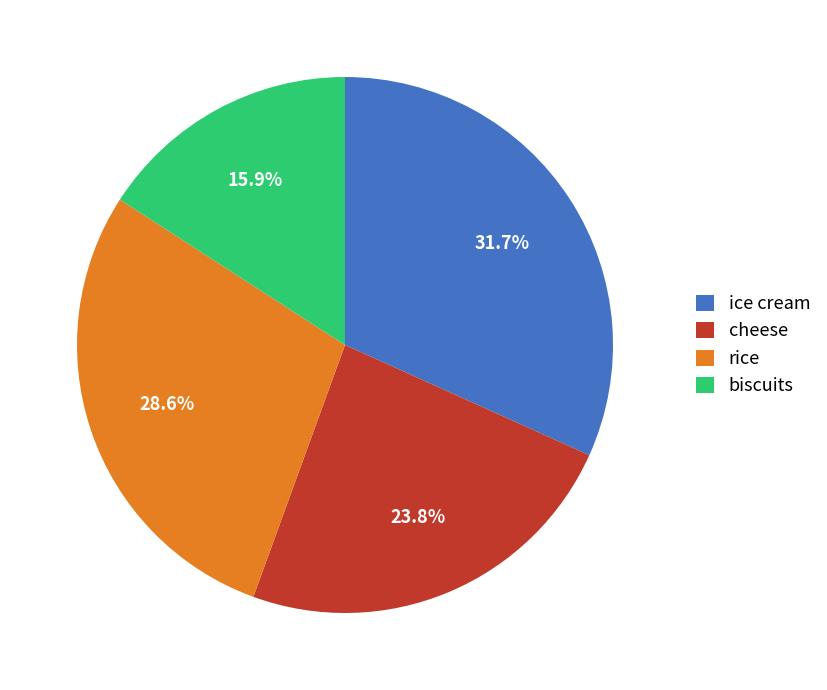

What is the ratio of the value at ice cream to the value at rice?

1.1